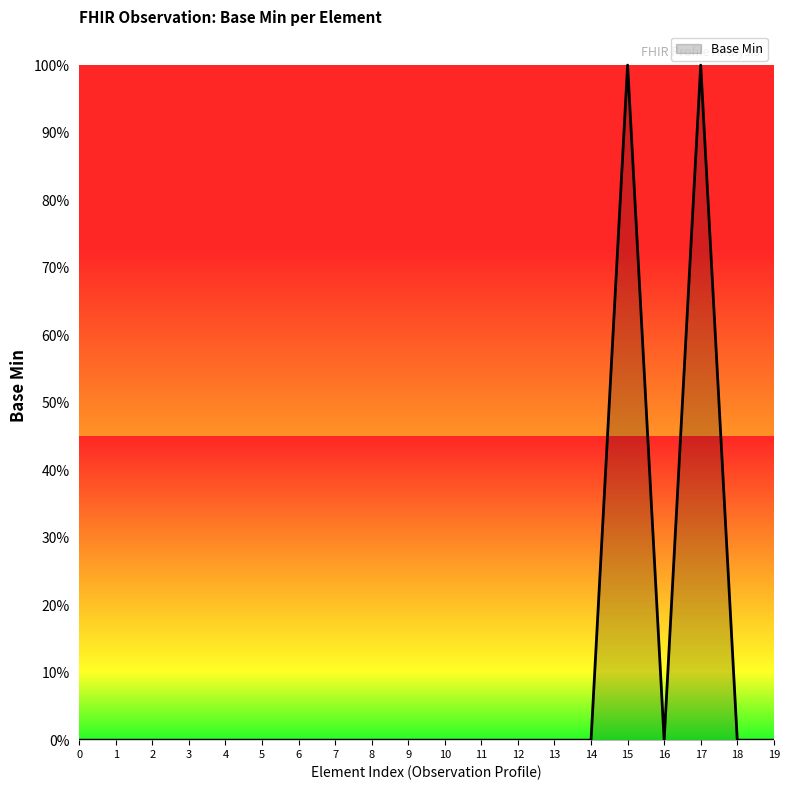

Rank the categories by value from lowest to highest.

0, 1, 2, 3, 4, 5, 6, 7, 8, 9, 10, 11, 12, 13, 14, 16, 18, 19, 15, 17